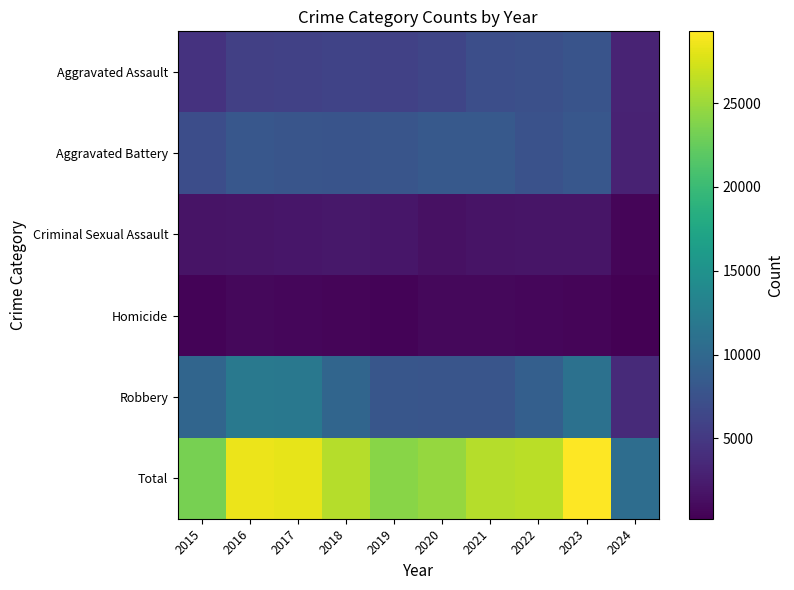

List the series in order of their peak value, lowest first.

Homicide, Criminal Sexual Assault, Aggravated Assault, Aggravated Battery, Robbery, Total